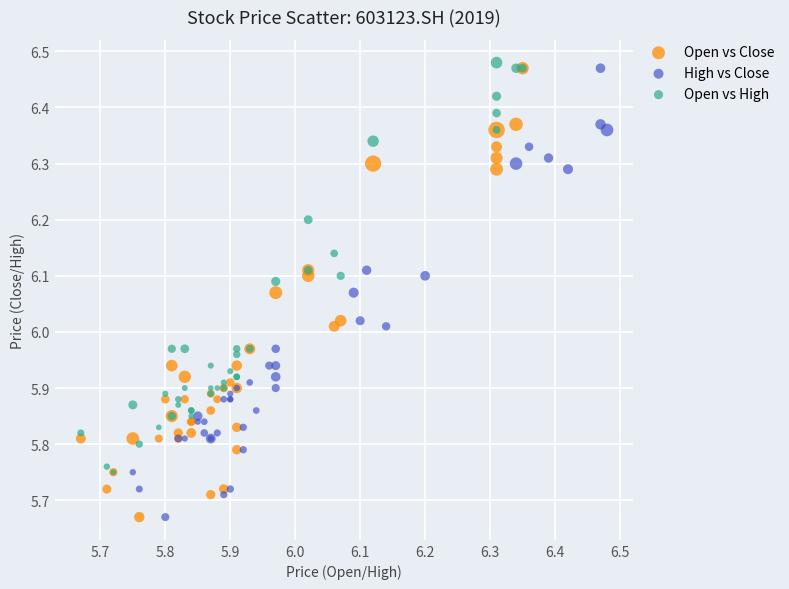

What are all the series names shown in the legend?

Open vs Close, High vs Close, Open vs High